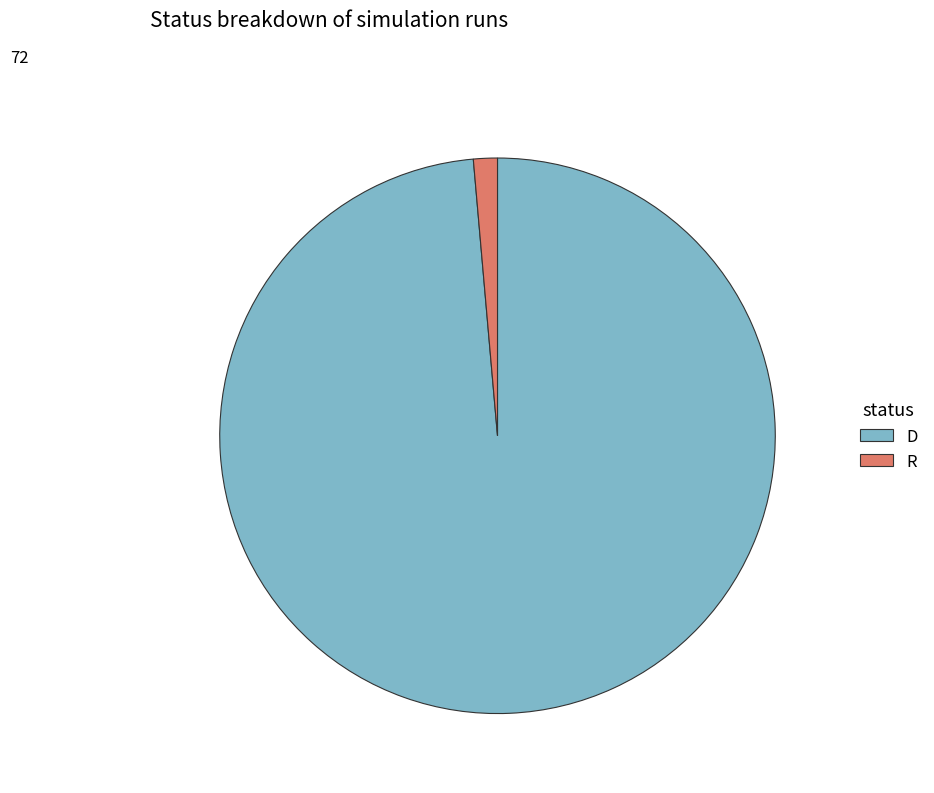

Count the number of slices in the pie.

2